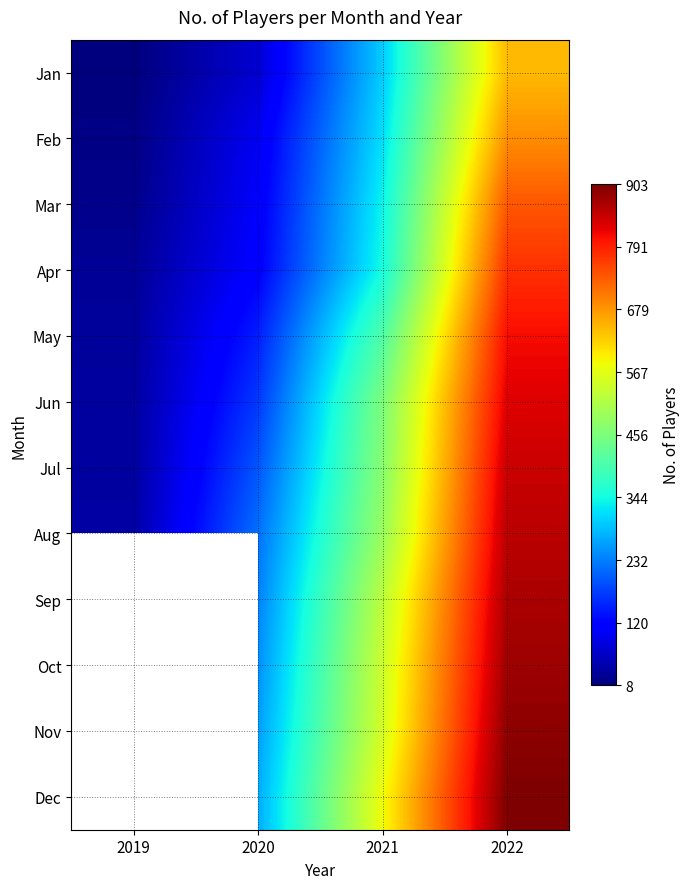

Which category has the highest value across all series?

2022